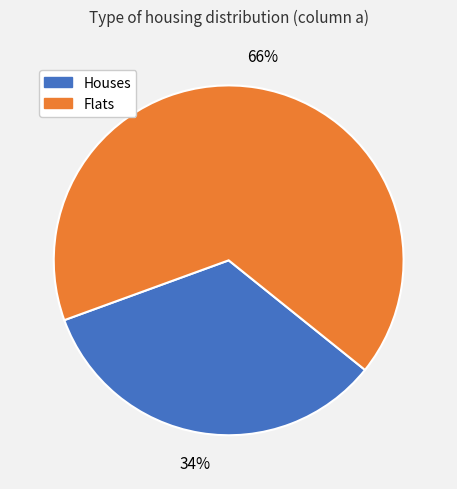

To the nearest percent, what percentage of the pie is Houses?

34%